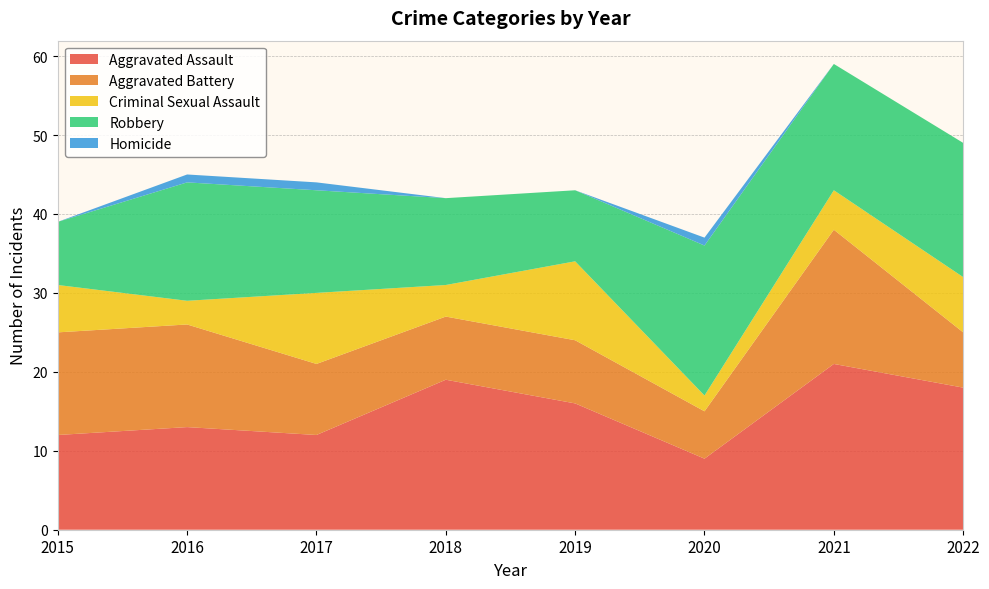

Reading right to left, extract all data points from this chart.

Aggravated Assault: 18	21	9	16	19	12	13	12
Aggravated Battery: 7	17	6	8	8	9	13	13
Criminal Sexual Assault: 7	5	2	10	4	9	3	6
Robbery: 17	16	19	9	11	13	15	8
Homicide: 0	0	1	0	0	1	1	0